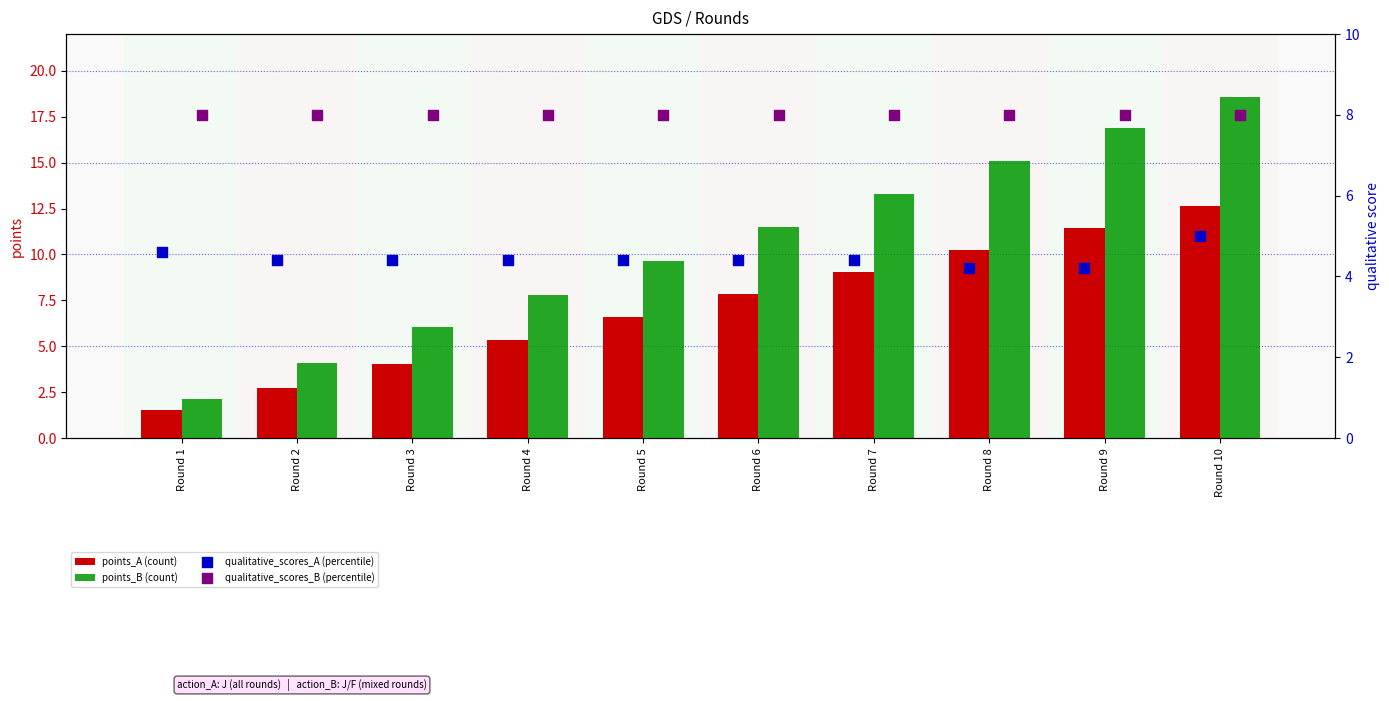

At which label is points_B (count) closest to 10?

Round 5